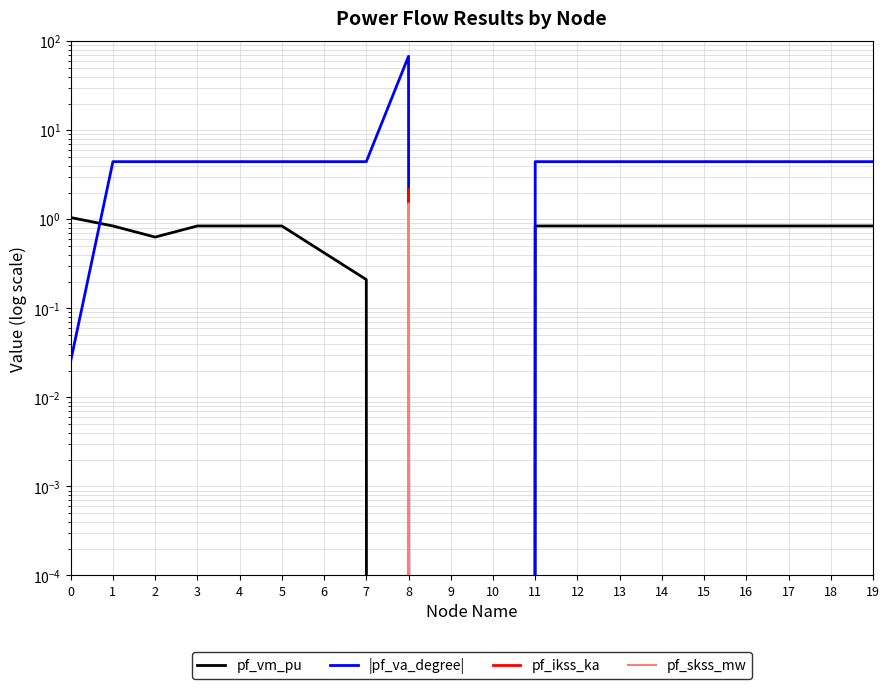

Which series has the largest total across all categories?

|pf_va_degree|